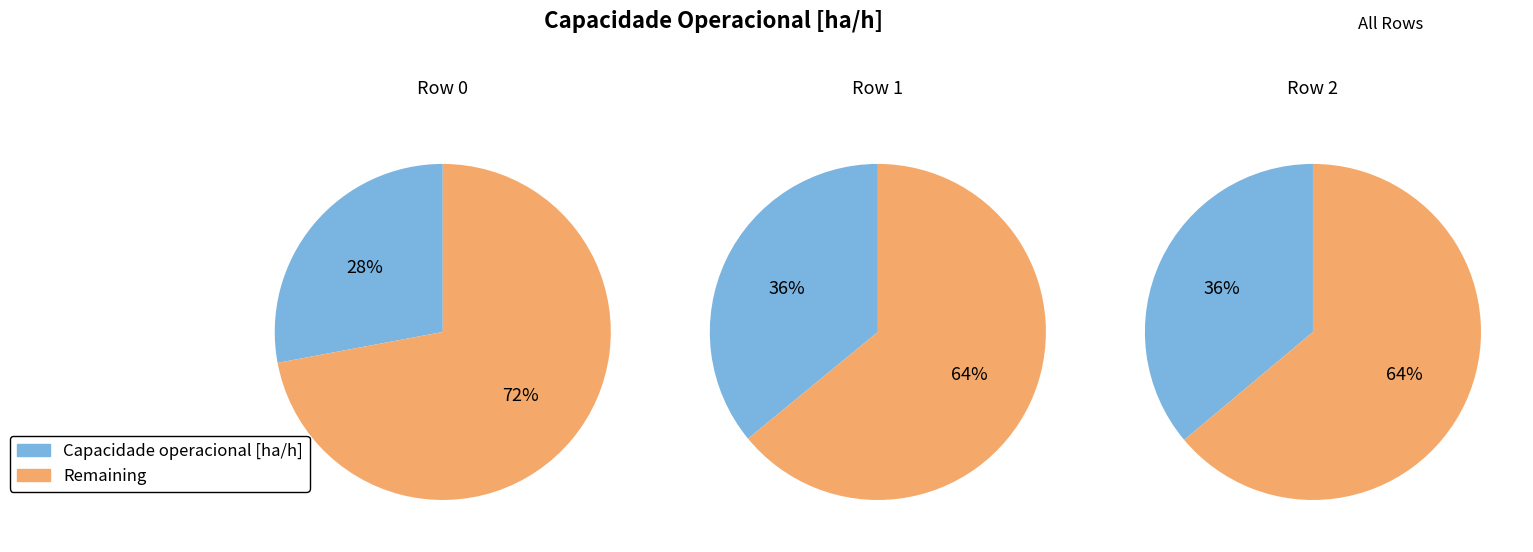

To the nearest percent, what percentage of the pie is 1?

36%